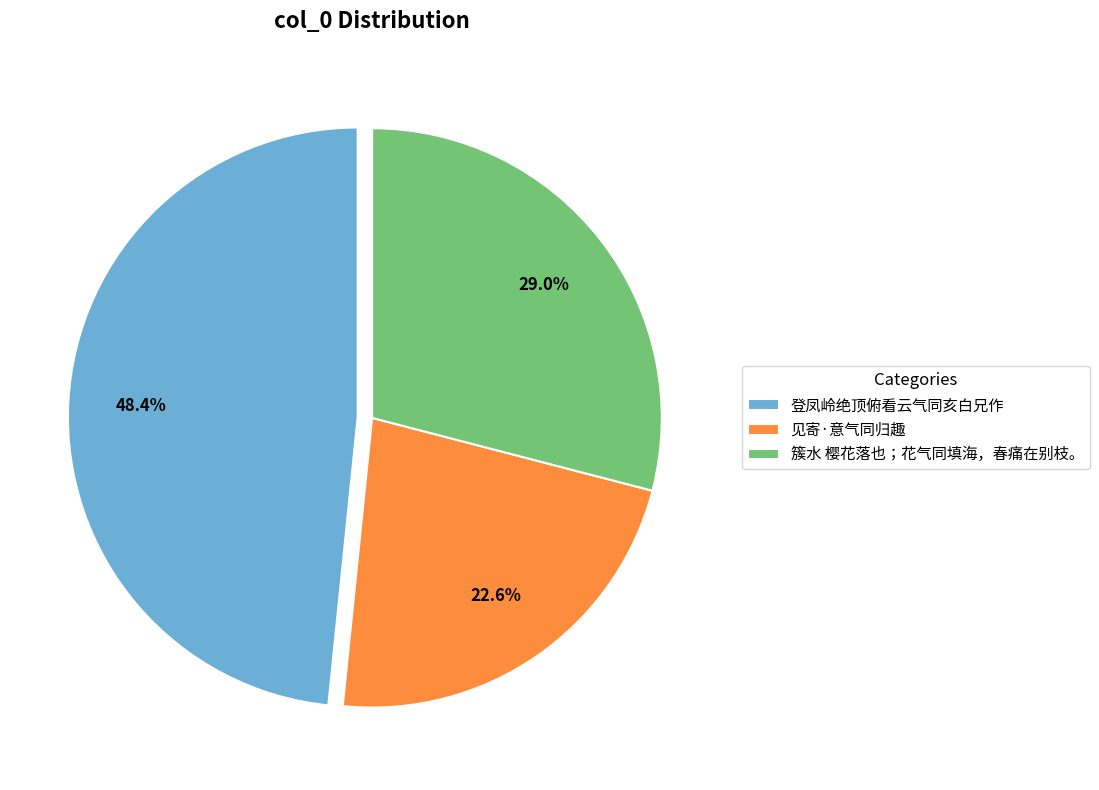

What portion of the pie excludes 登凤岭绝顶俯看云气同亥白兄作?

51.6%